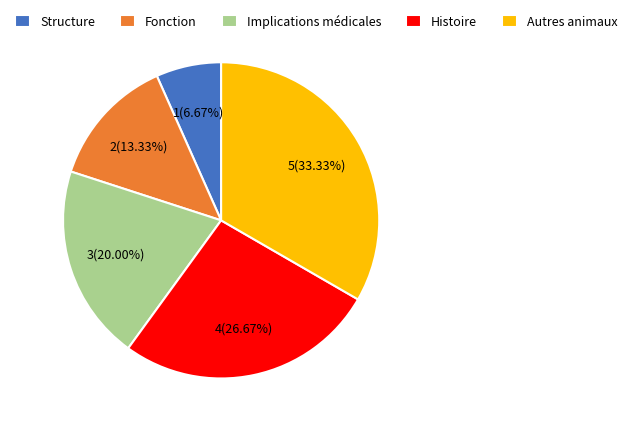

What is the largest slice in the pie chart?

Autres animaux